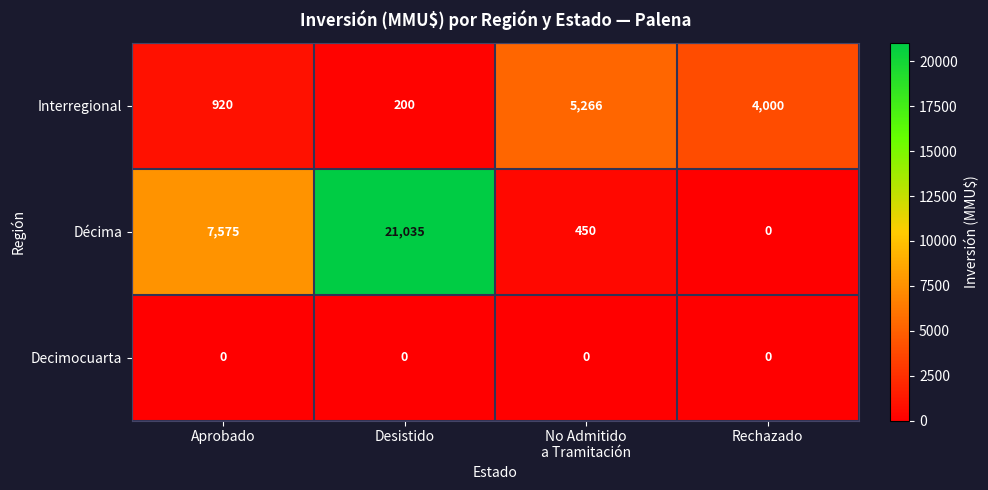

Reading right to left, what are all the values shown in this chart?

Interregional: 4000	5266	200	920
Décima: 0	450	21035	7575
Decimocuarta: 0	0	0	0